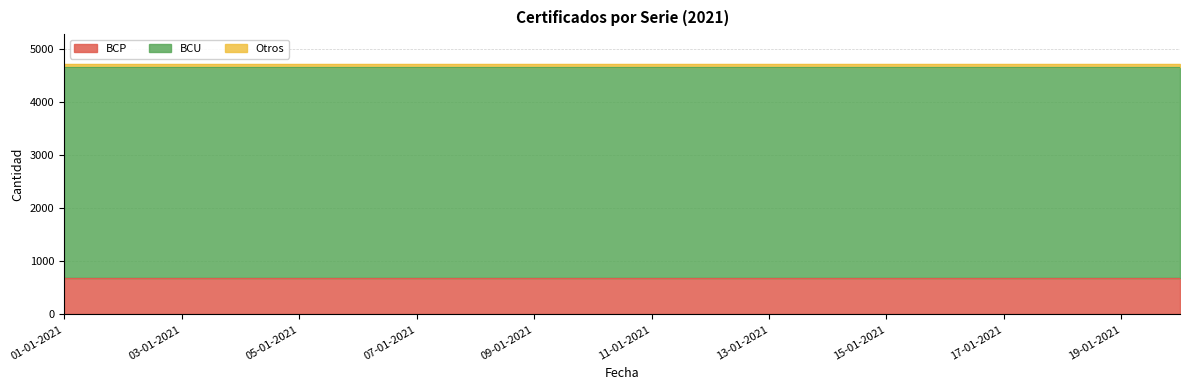

What is the spread (max minus min) of values at 01-01-2021?

3903